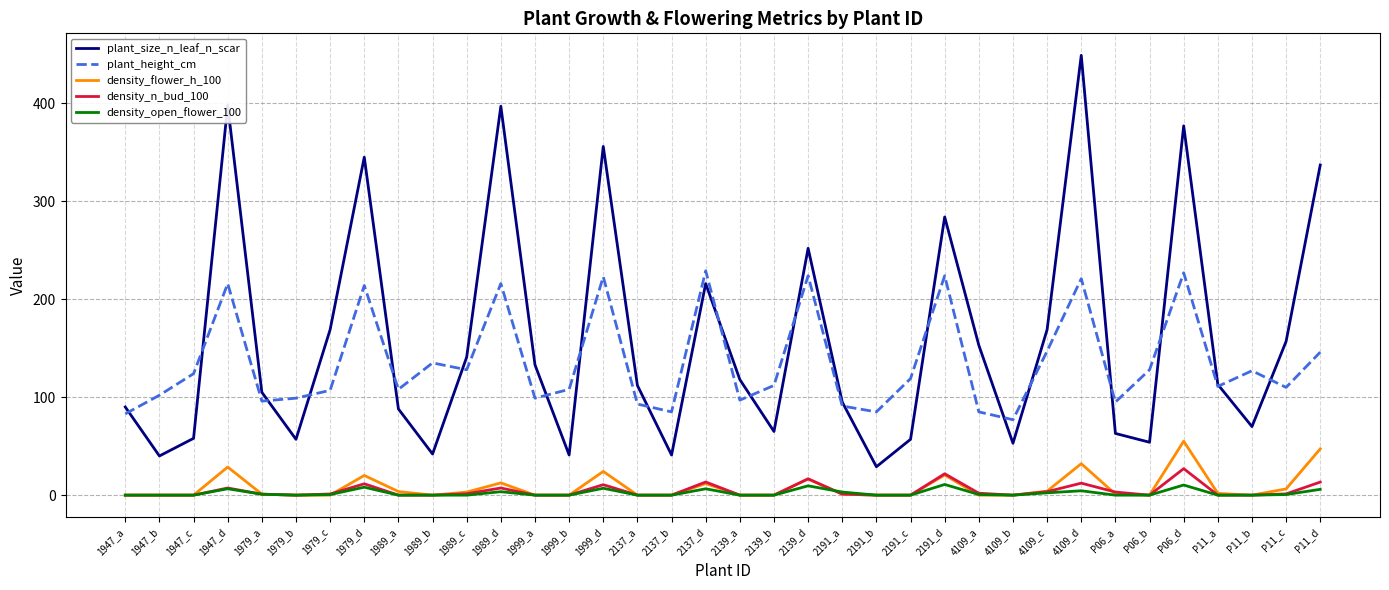

Between 2191_d and P06_d, which series saw the biggest shift?

plant_size_n_leaf_n_scar